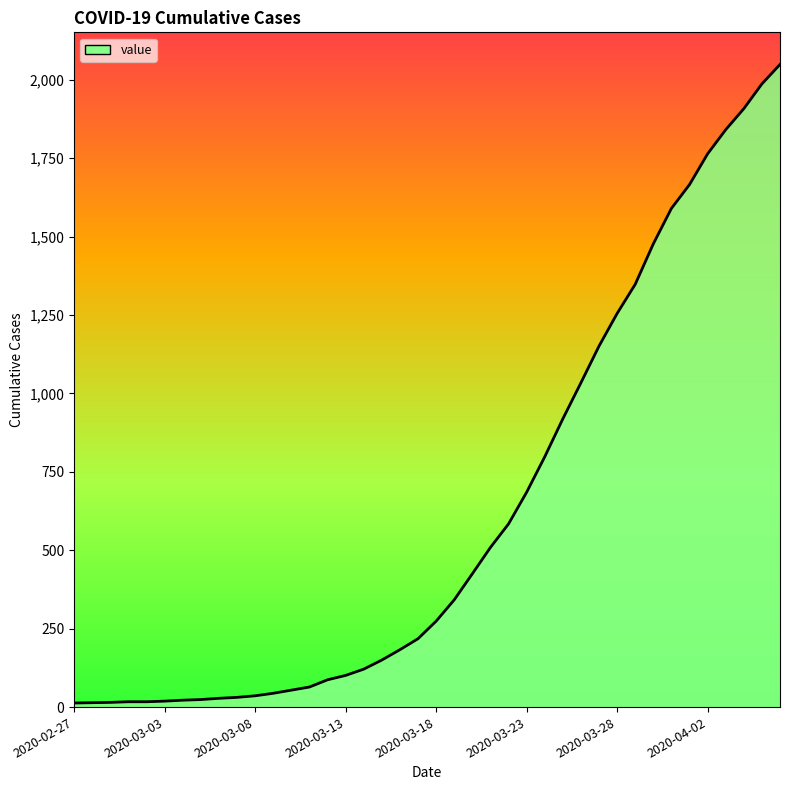

Which label corresponds to the smallest value in the chart?

2020-02-27